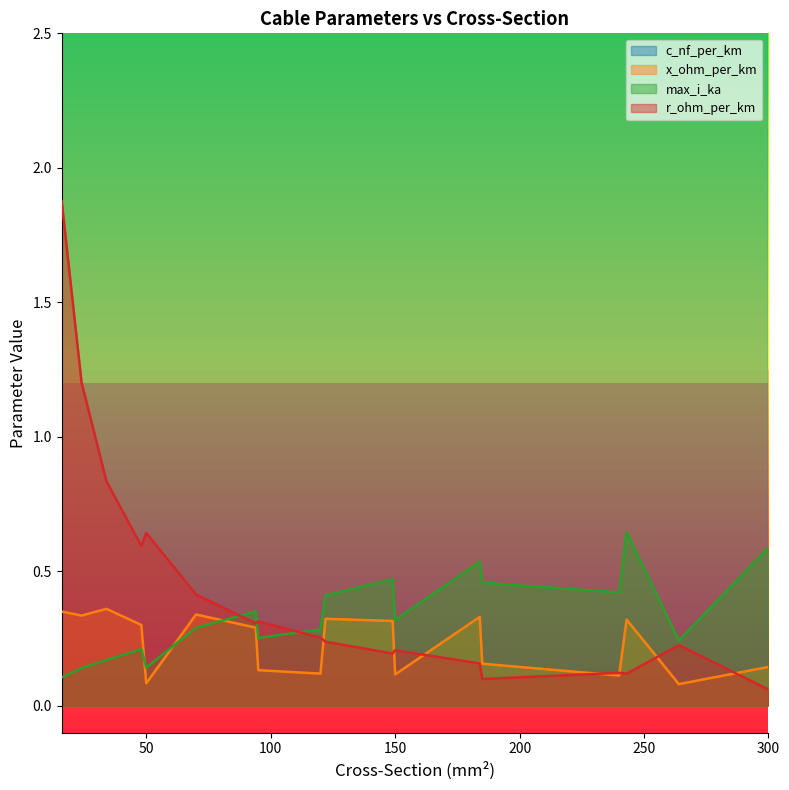

What is the smallest value displayed?

0.1